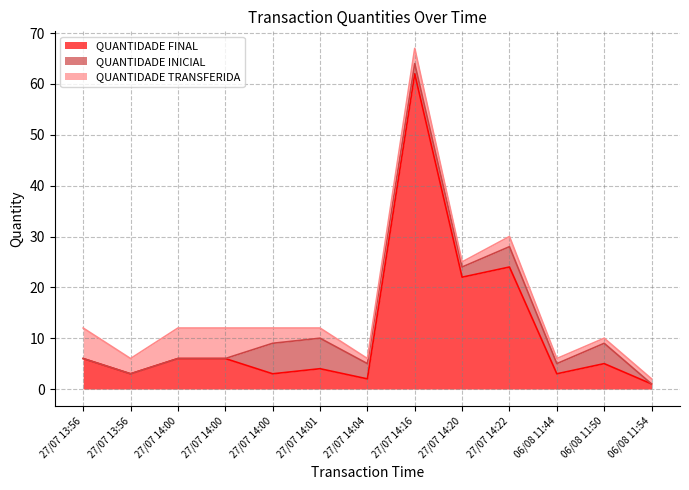

The value of QUANTIDADE FINAL at 27/07 14:00 is 6. True or false?

True